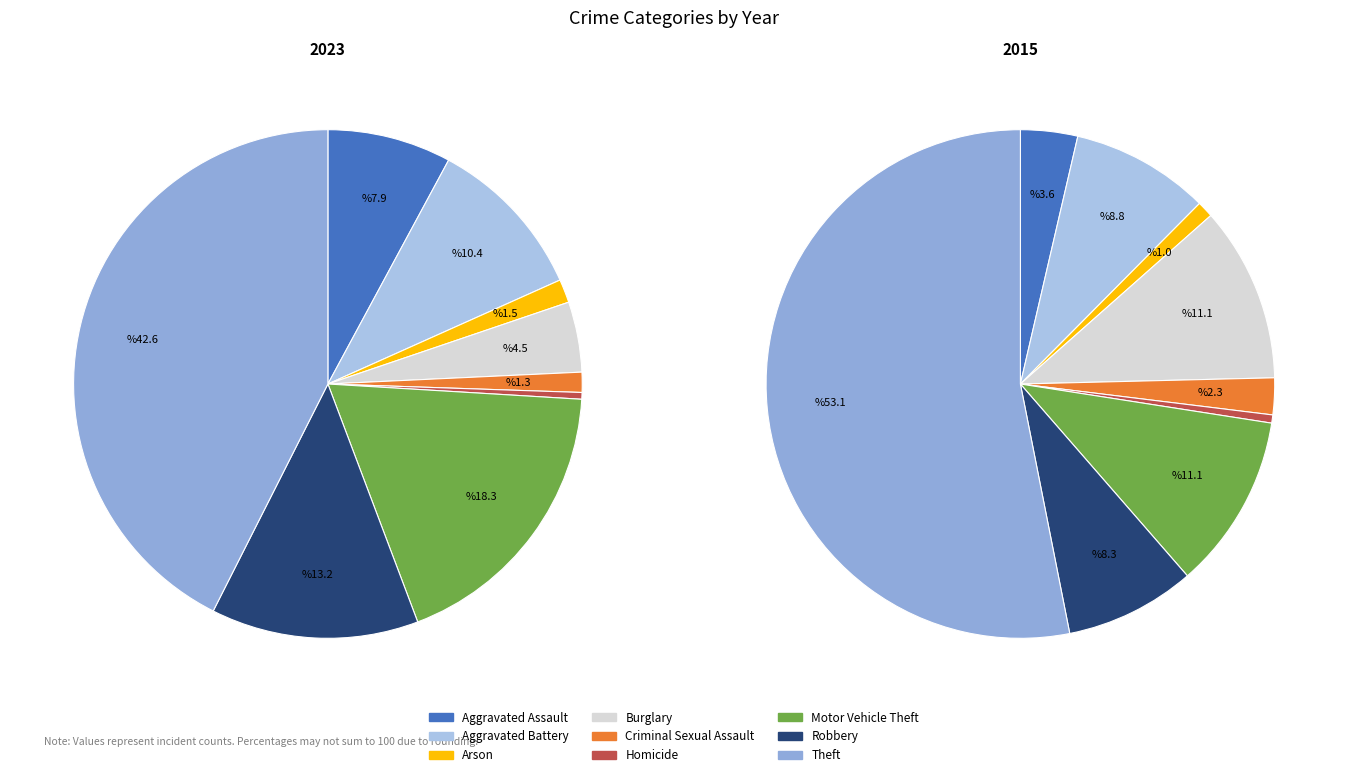

What is the largest slice in the pie chart?

Theft